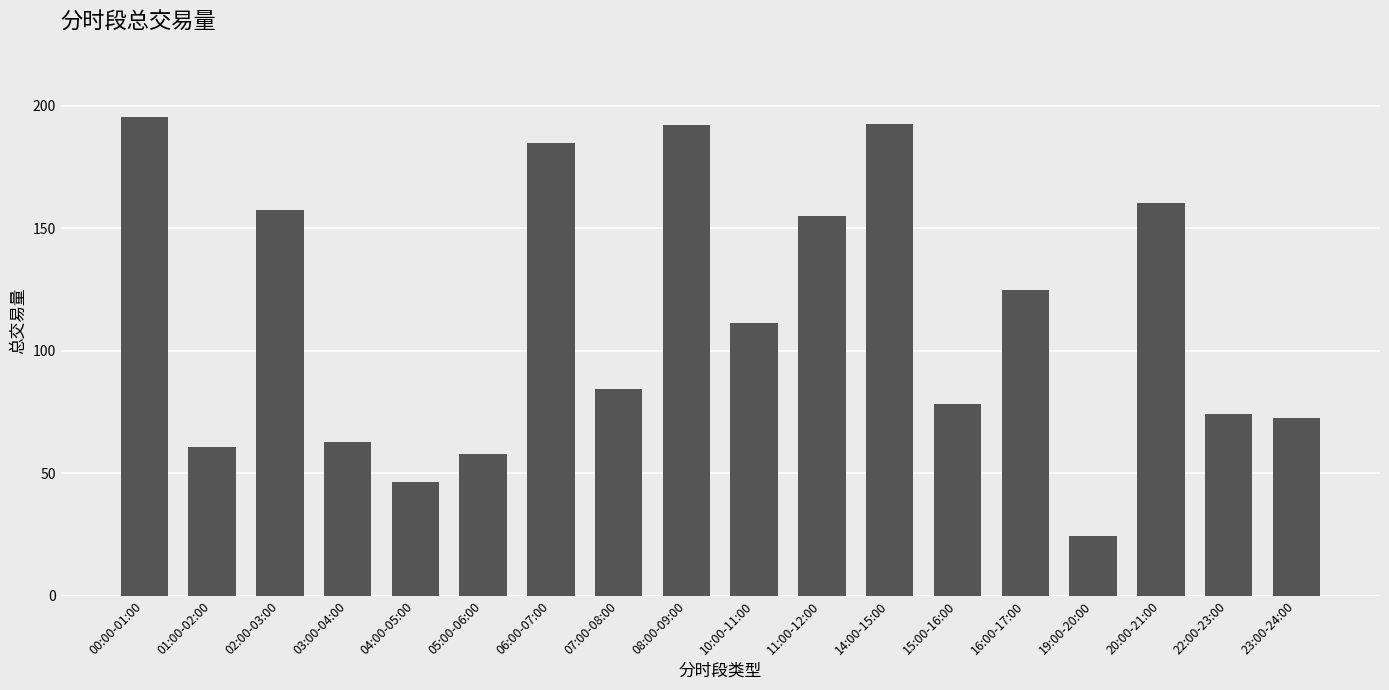

The value at 01:00-02:00 is 41.0. True or false?

False